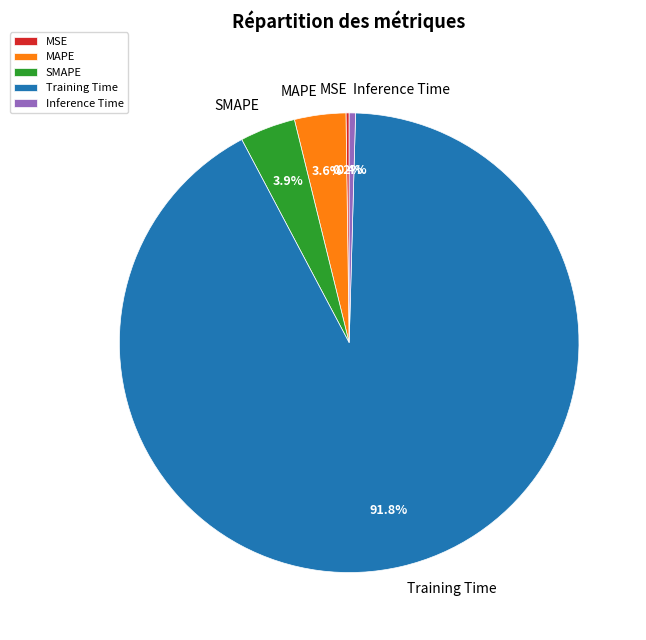

Which has a higher value, SMAPE or Inference Time?

SMAPE